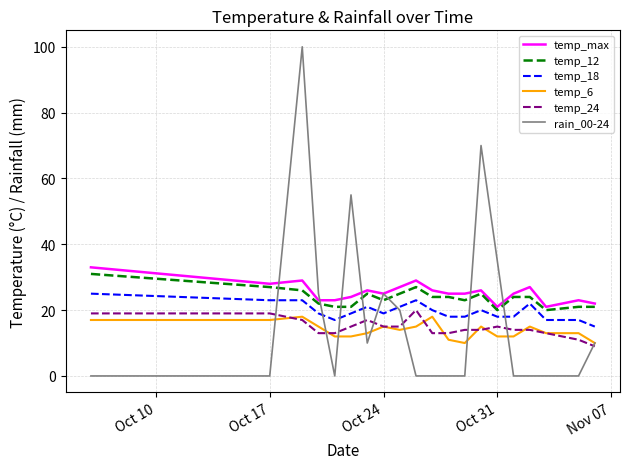

How many temp_6 values are between 12 and 15?

13